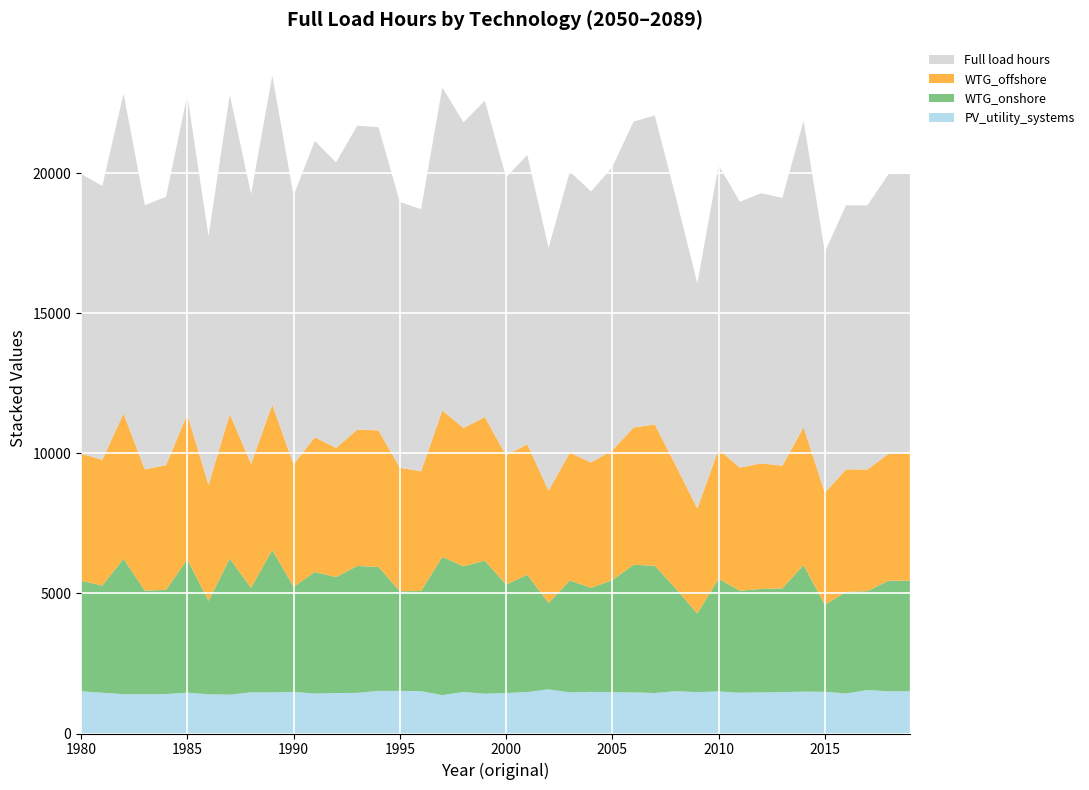

Reading left to right, list all the values displayed in this chart.

PV_utility_systems: 1980=1508.1	1981=1455.1	1982=1402.2	1983=1402.2	1984=1408.0	1985=1458.0	1986=1400.2	1987=1387.6	1988=1469.3	1989=1468.7	1990=1485.4	1991=1426.5	1992=1442.7	1993=1451.6	1994=1521.6	1995=1521.5	1996=1511.9	1997=1370.0	1998=1482.0	1999=1419.9	2000=1444.6	2001=1480.3	2002=1576.8	2003=1470.3	2004=1486.1	2005=1475.0	2006=1466.7	2007=1445.0	2008=1511.1	2009=1476.6	2010=1502.2	2011=1456.0	2012=1468.5	2013=1478.0	2014=1493.2	2015=1489.8	2016=1429.0	2017=1549.3	2018=1508.1	2019=1508.1
WTG_onshore: 1980=3947.2	1981=3825.6	1982=4837.7	1983=3696.5	1984=3720.0	1985=4758.7	1986=3334.6	1987=4854.1	1988=3732.7	1989=5080.8	1990=3750.5	1991=4338.1	1992=4142.5	1993=4530.3	1994=4422.9	1995=3556.9	1996=3574.5	1997=4934.1	1998=4485.0	1999=4751.4	2000=3866.1	2001=4185.9	2002=3079.4	2003=3992.1	2004=3711.3	2005=4002.0	2006=4556.5	2007=4542.7	2008=3650.4	2009=2803.2	2010=4025.2	2011=3639.0	2012=3692.1	2013=3701.6	2014=4519.8	2015=3100.9	2016=3629.3	2017=3531.9	2018=3947.2	2019=3947.2
WTG_offshore: 1980=4532.8	1981=4491.4	1982=5180.4	1983=4331.1	1984=4450.0	1985=5178.1	1986=4140.2	1987=5160.5	1988=4424.7	1989=5193.9	1990=4367.5	1991=4811.5	1992=4609.6	1993=4866.7	1994=4876.3	1995=4408.1	1996=4272.4	1997=5225.8	1998=4939.4	1999=5125.1	2000=4615.9	2001=4659.3	2002=4013.5	2003=4564.6	2004=4477.1	2005=4633.6	2006=4898.2	2007=5043.0	2008=4391.3	2009=3754.2	2010=4615.7	2011=4396.1	2012=4481.7	2013=4380.3	2014=4923.0	2015=4004.7	2016=4370.5	2017=4344.3	2018=4530.0	2019=4530.0
Full load hours: 1980=9988.1	1981=9772.1	1982=11420.4	1983=9429.8	1984=9578.1	1985=11394.9	1986=8875.0	1987=11402.2	1988=9626.7	1989=11743.4	1990=9603.5	1991=10576.1	1992=10194.8	1993=10848.5	1994=10820.8	1995=9486.5	1996=9358.8	1997=11529.8	1998=10906.5	1999=11296.4	2000=9926.6	2001=10325.5	2002=8669.7	2003=10027.1	2004=9674.5	2005=10110.7	2006=10921.4	2007=11030.6	2008=9552.8	2009=8034.1	2010=10143.1	2011=9491.1	2012=9642.3	2013=9559.9	2014=10936.0	2015=8595.3	2016=9428.9	2017=9425.4	2018=9985.3	2019=9985.3